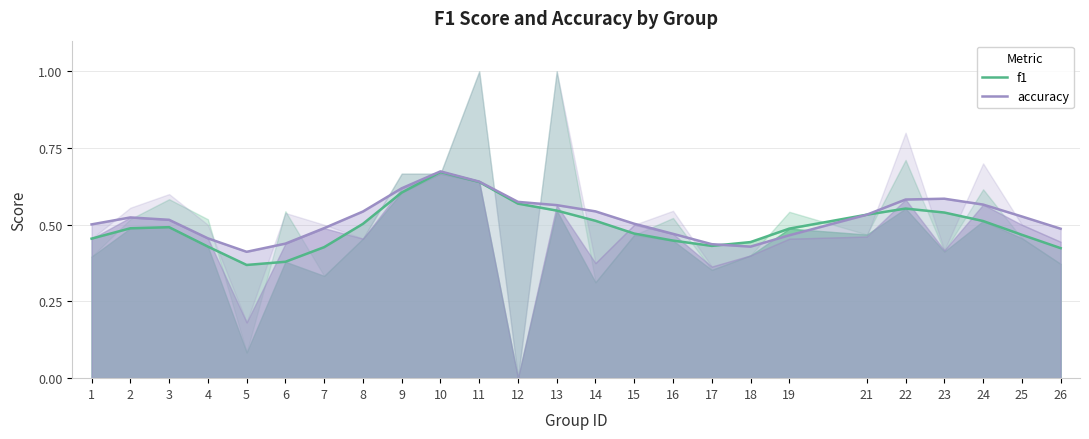

What is the difference between the accuracy values at 11 and 18?

0.2